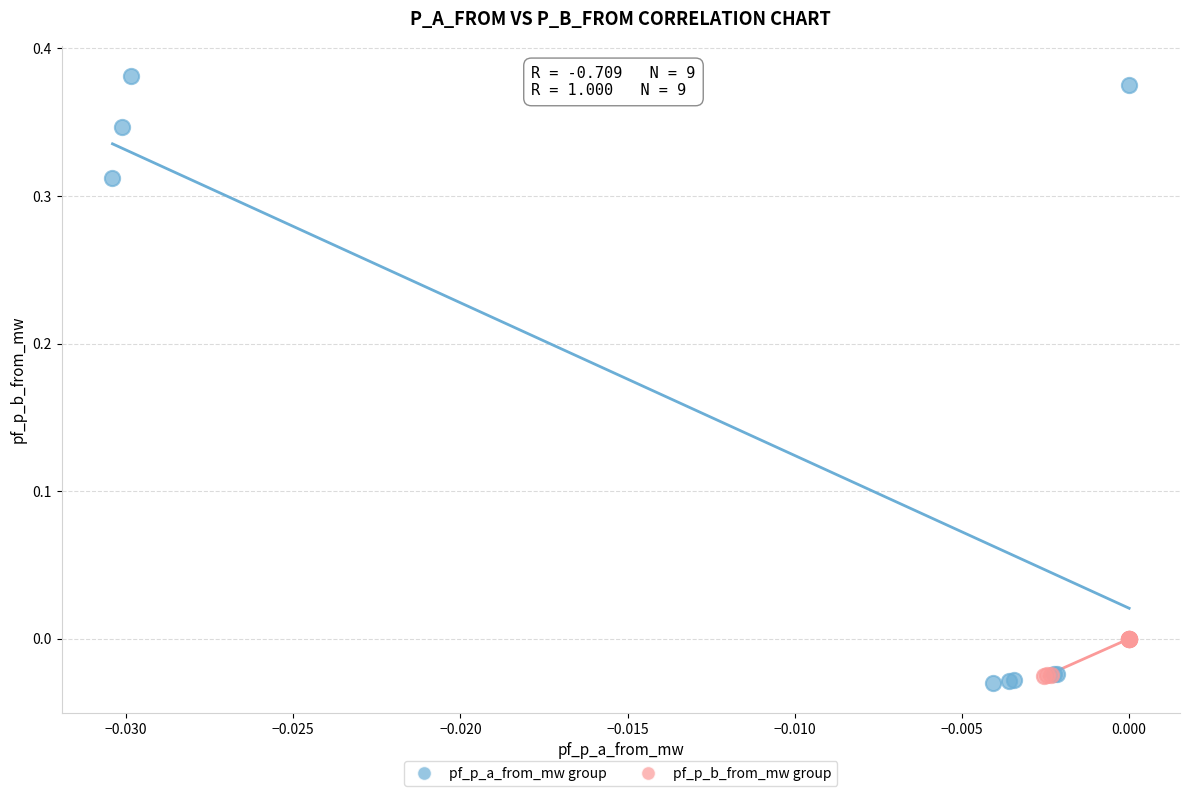

Which series reaches the maximum Y coordinate?

pf_p_a_from_mw group